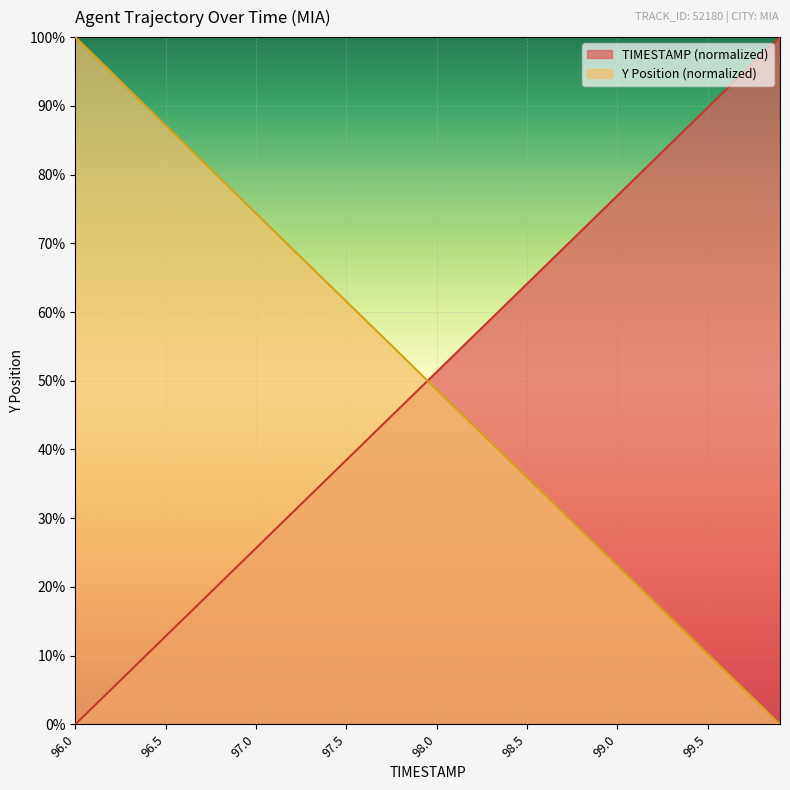

What are all the series names shown in the legend?

TIMESTAMP (normalized), Y Position (normalized)